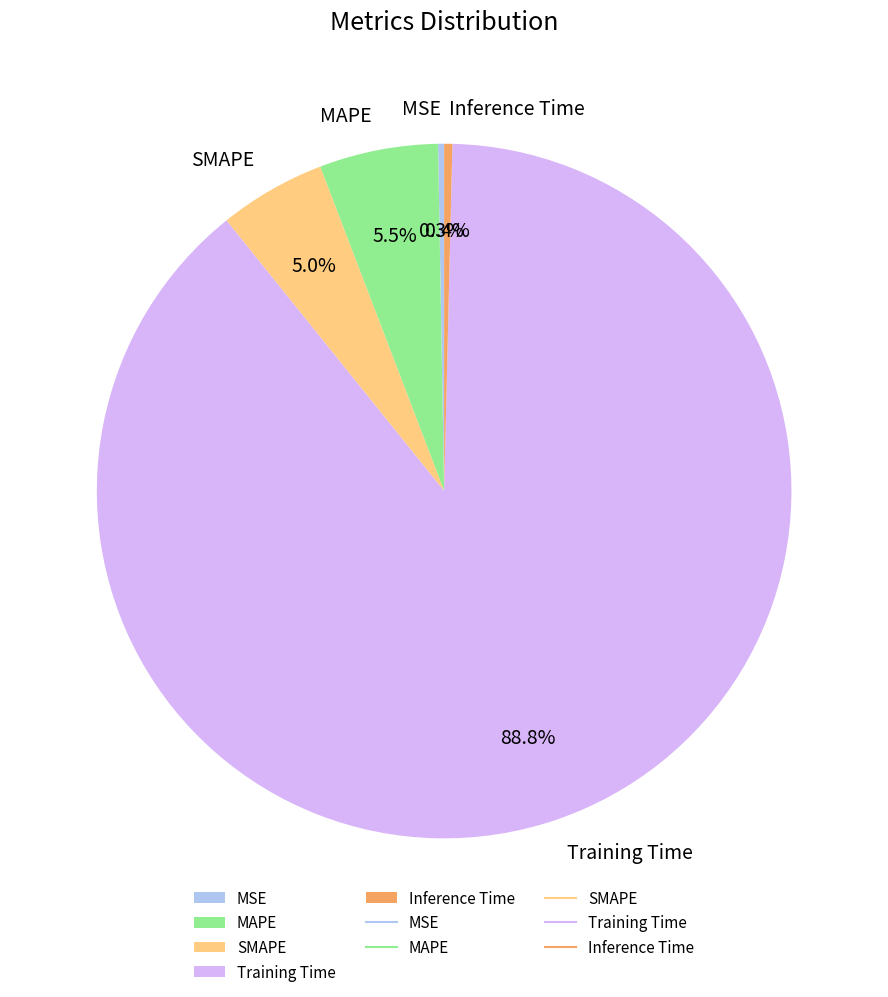

The Training Time slice represents 98% of the pie. True or false?

False